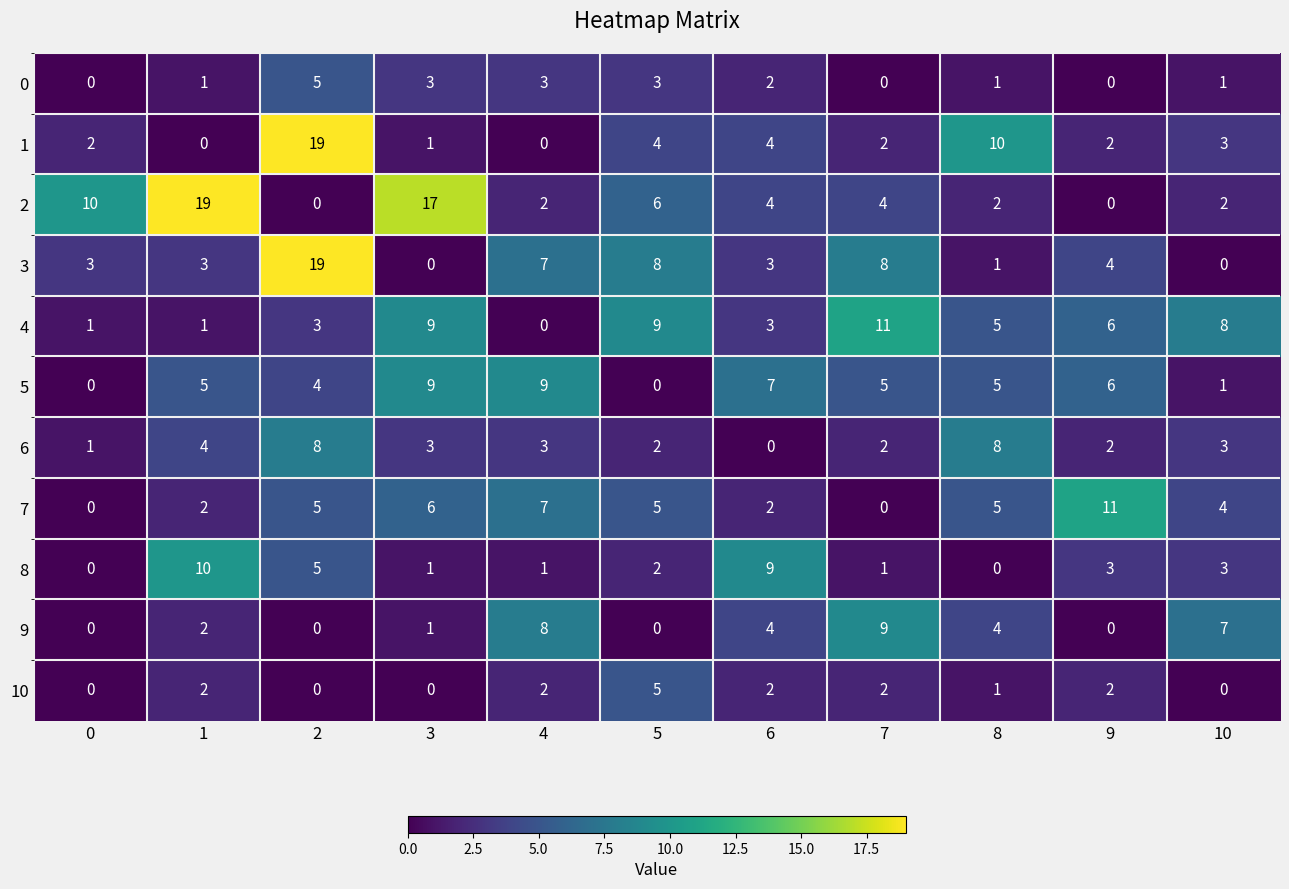

The 6 series shows 2 at 7. True or false?

True